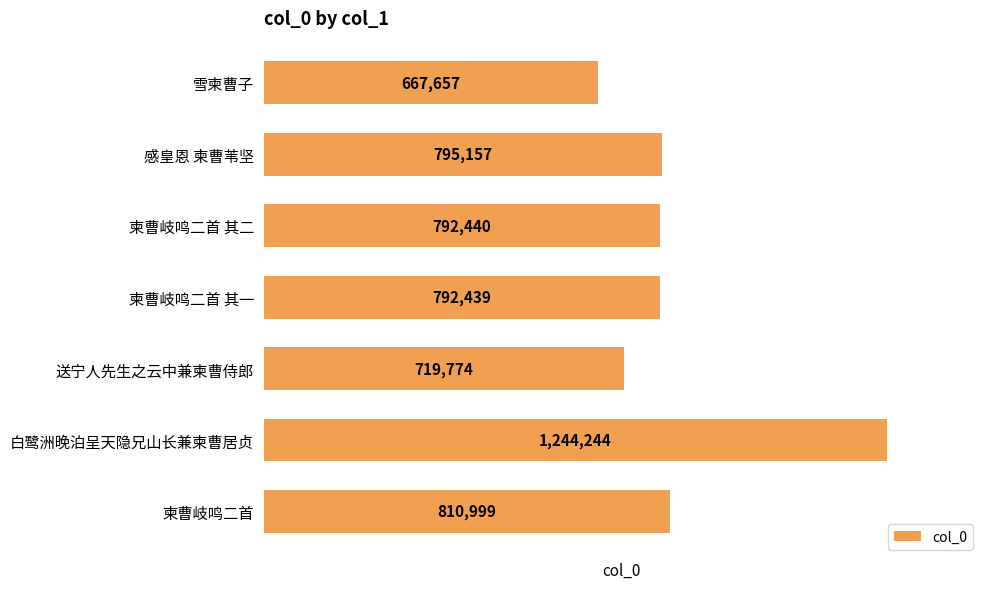

Reading top to bottom, extract all data points from this chart.

雪柬曹子=667657	感皇恩 柬曹苇坚=795157	柬曹岐鸣二首 其二=792440	柬曹岐鸣二首 其一=792439	送宁人先生之云中兼柬曹侍郎=719774	白鹭洲晚泊呈天隐兄山长兼柬曹居贞=1244244	柬曹岐鸣二首=810999